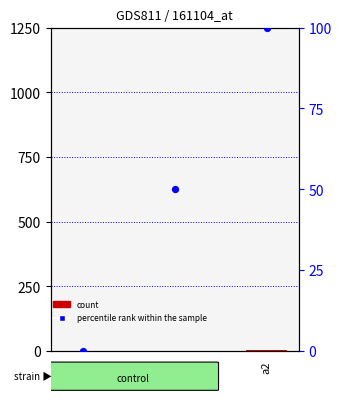

Approximately how many times larger is the value at a2 compared to a1?

2.0